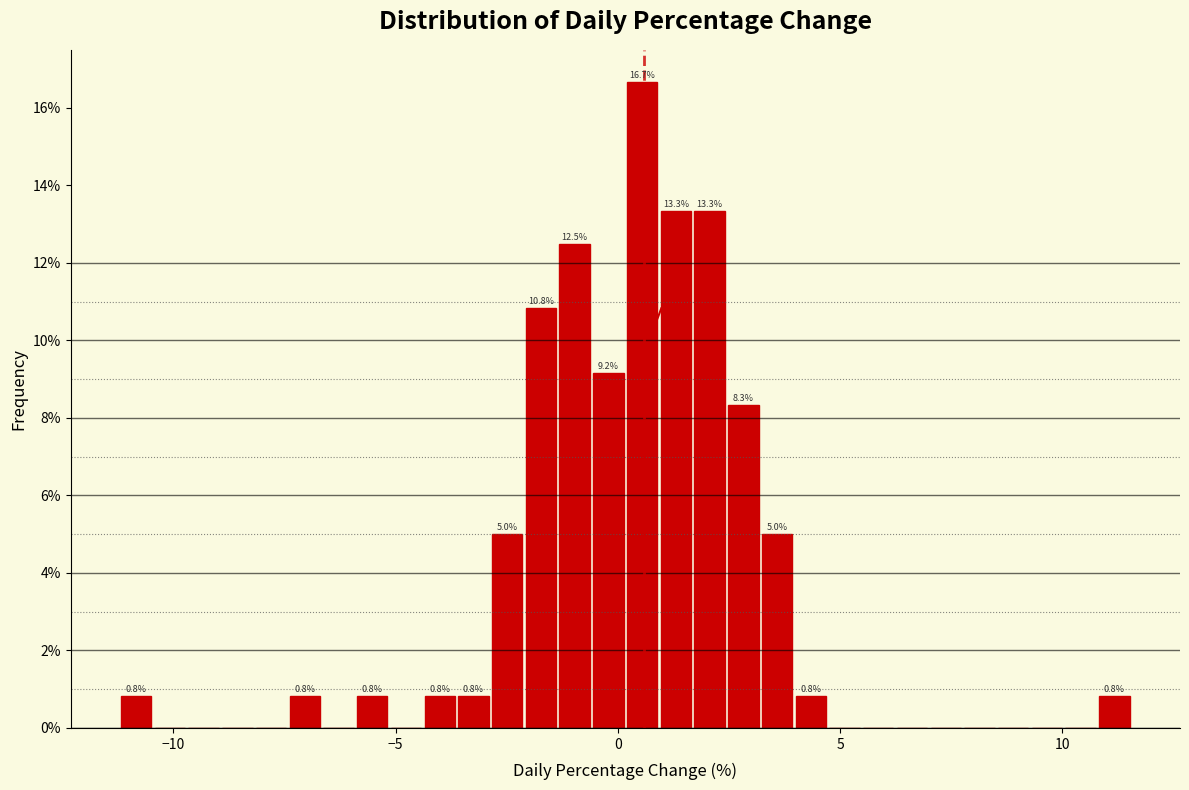

Read against the x-axis, roughly where is the centre of the tallest bar?

0.5